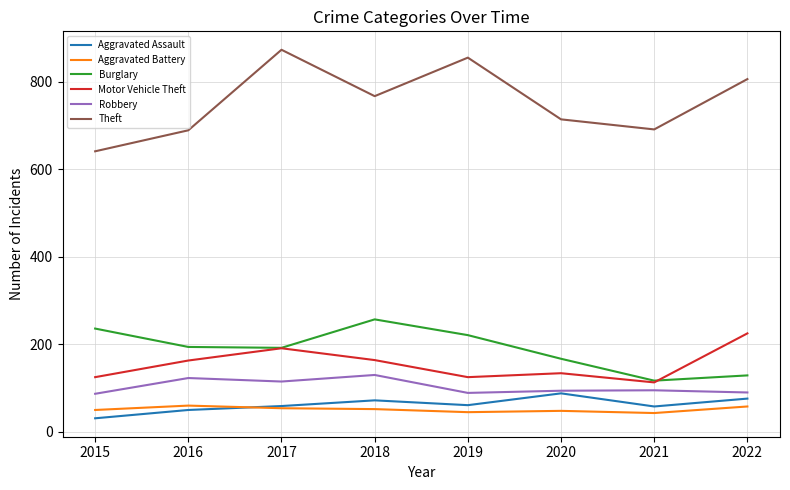

Which series has the largest total across all categories?

Theft